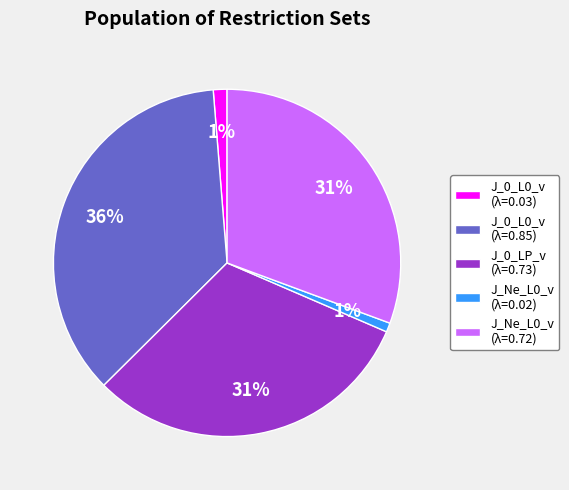

True or false: J_0_L0_v (λ=0.03) accounts for 10% of the total.

False